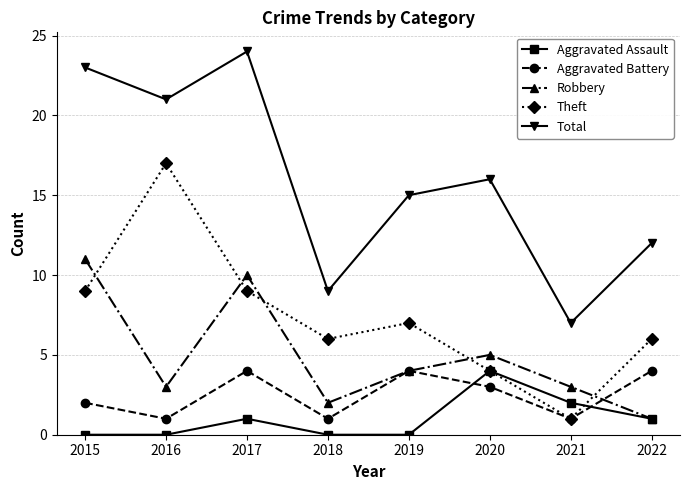

Count the number of categories in the chart.

8